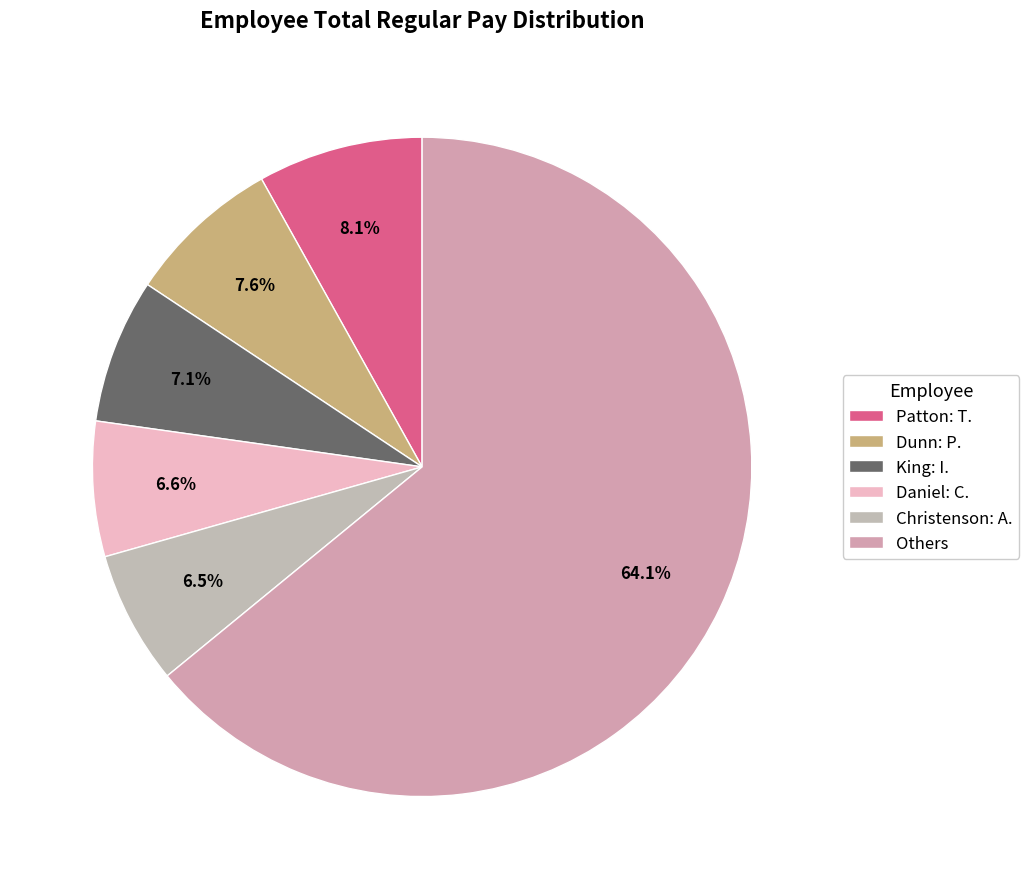

Is there any slice that represents more than half of the pie?

Yes